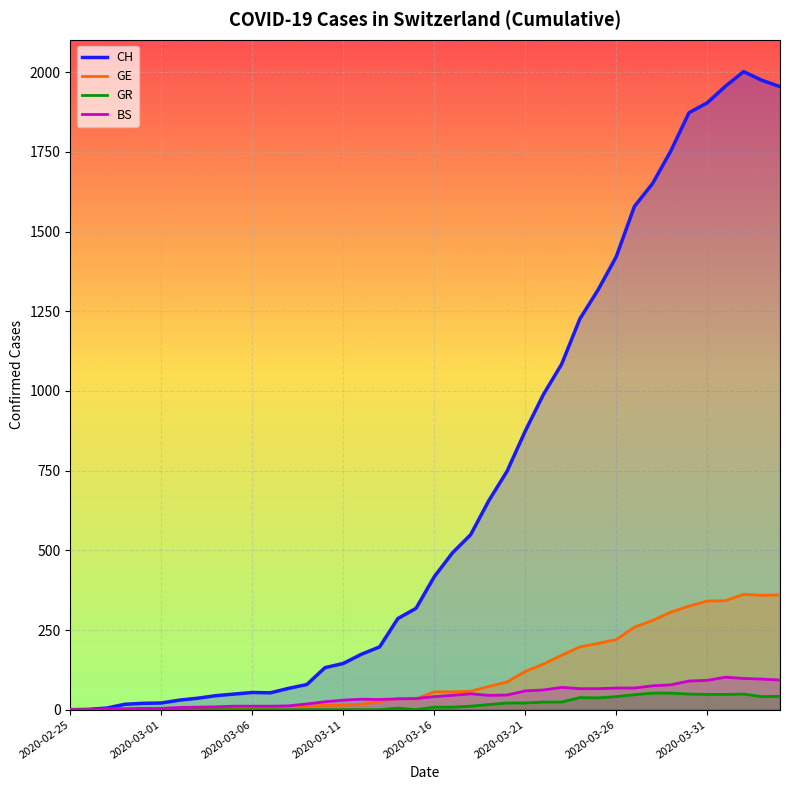

In GR, how many points are lower than both neighbors (excluding endpoints)?

3